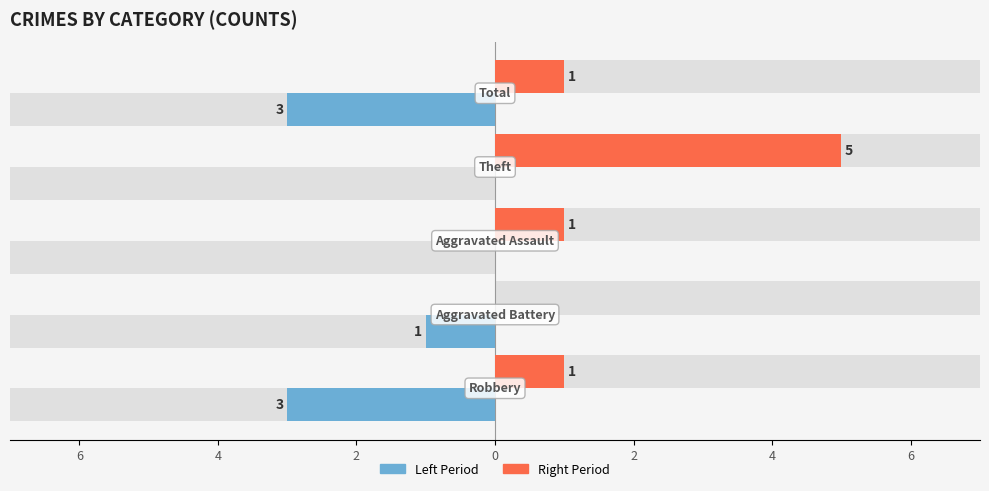

What is the difference between the maximum and minimum values in the Previous Year series?

3